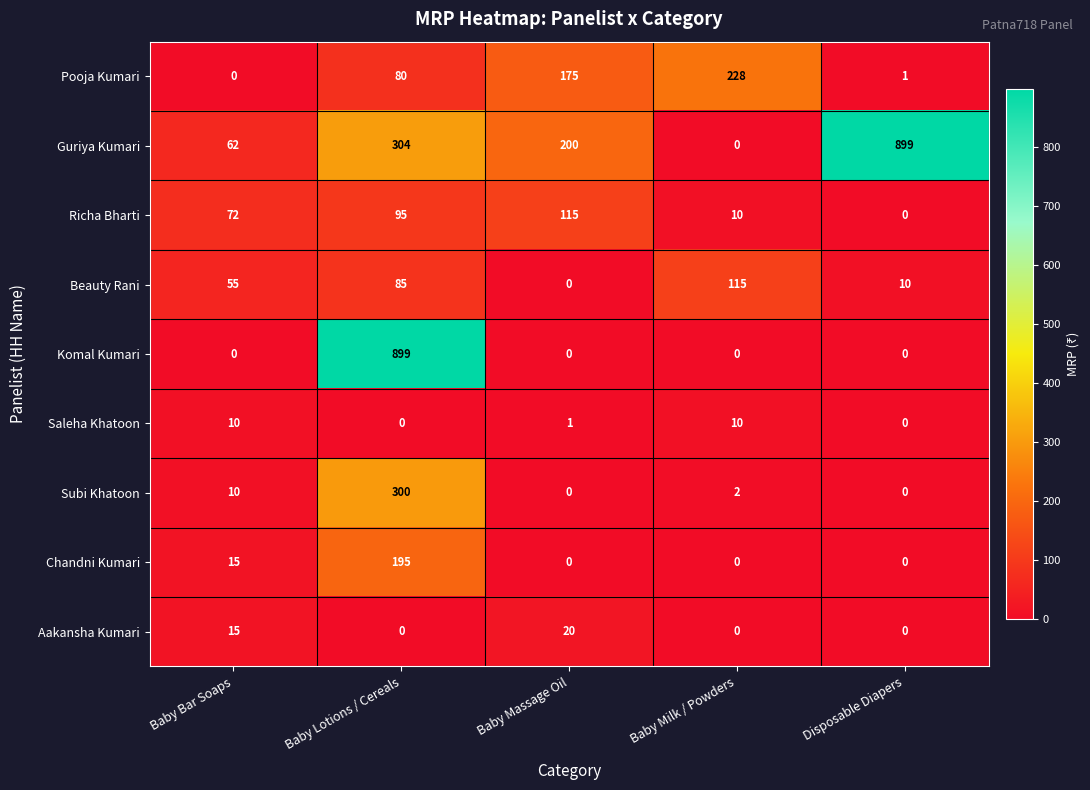

Which series changed the most between Baby Lotions / Cereals and Disposable Diapers?

Komal Kumari